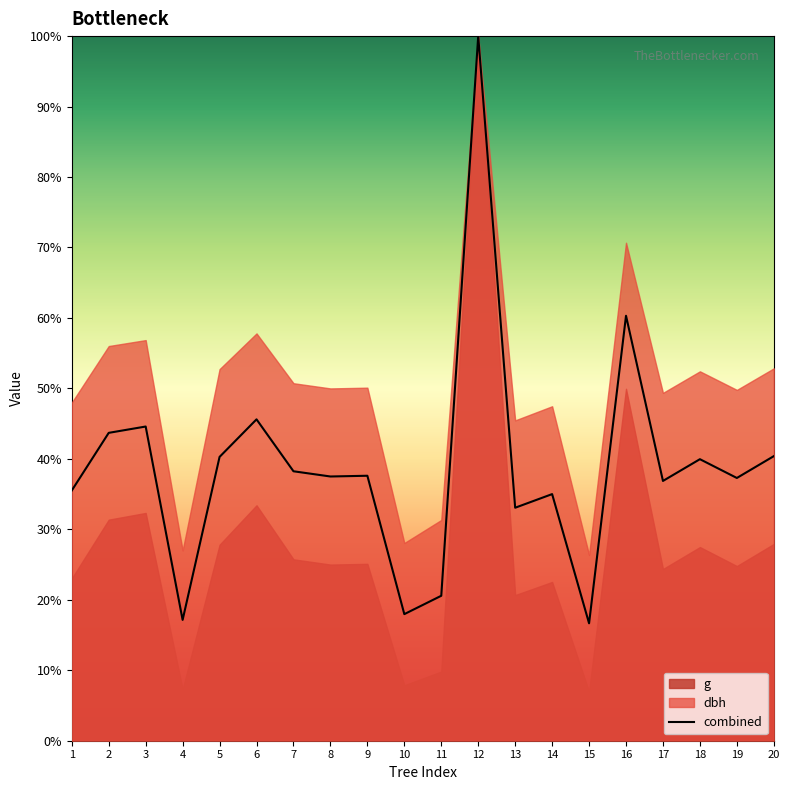

Reading right to left, what are all the values shown in this chart?

20=40.4	19=37.3	18=40.0	17=36.9	16=60.3	15=16.7	14=35.0	13=33.1	12=100.0	11=20.6	10=18.0	9=37.6	8=37.5	7=38.2	6=45.6	5=40.3	4=17.1	3=44.6	2=43.7	1=35.5